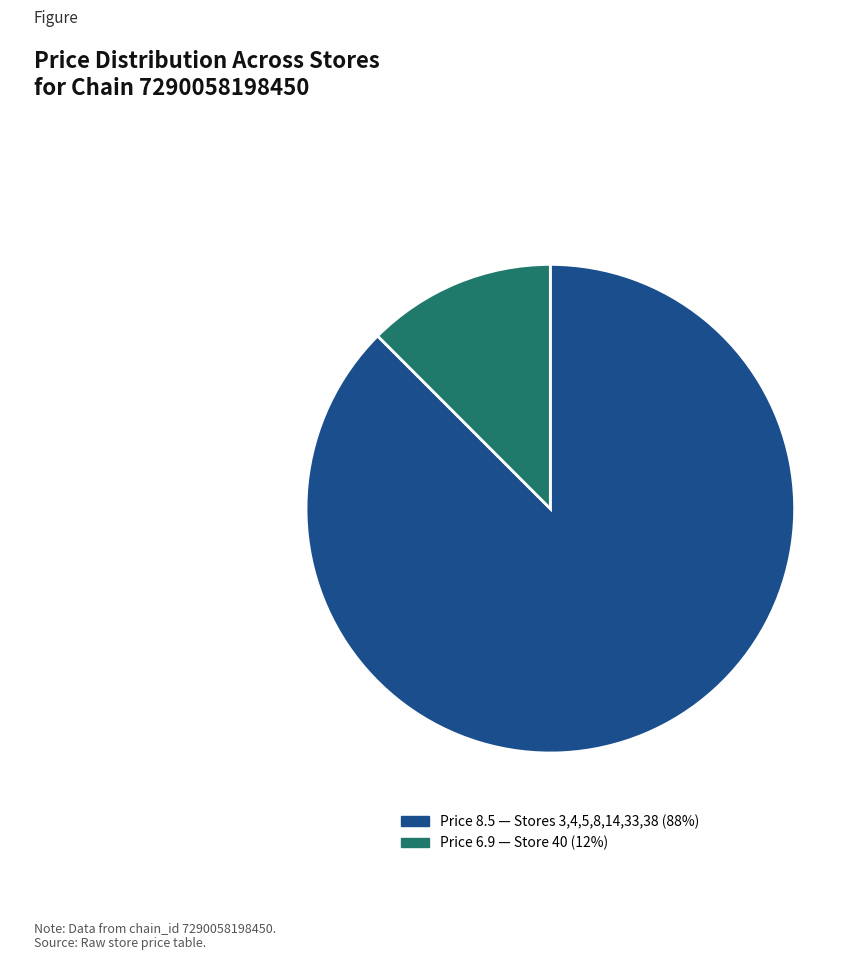

Count the number of slices in the pie.

2